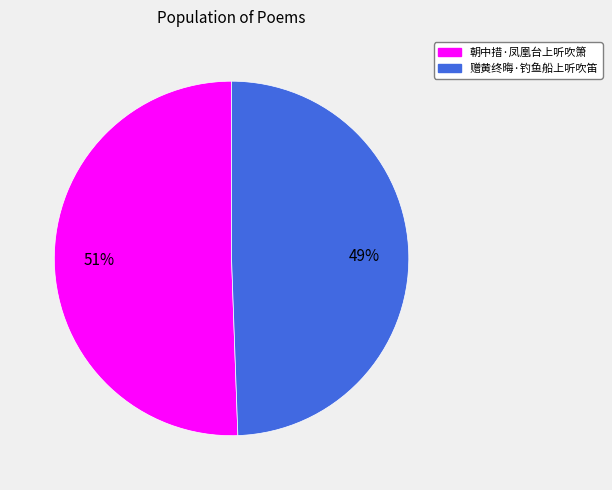

Is it true that 朝中措·凤凰台上听吹箫 is 51% of the pie?

True